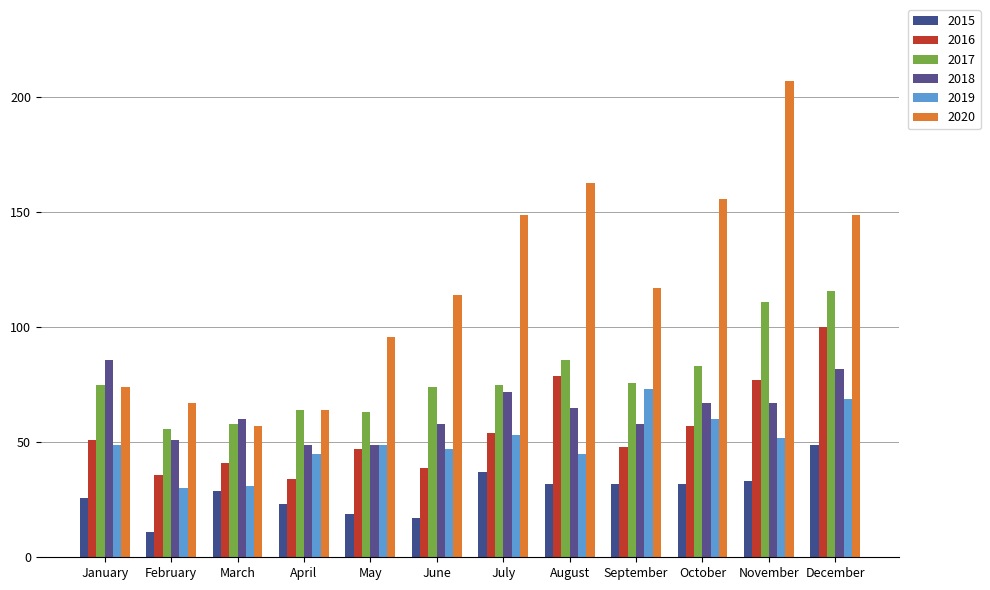

How many bars are there in total?

72